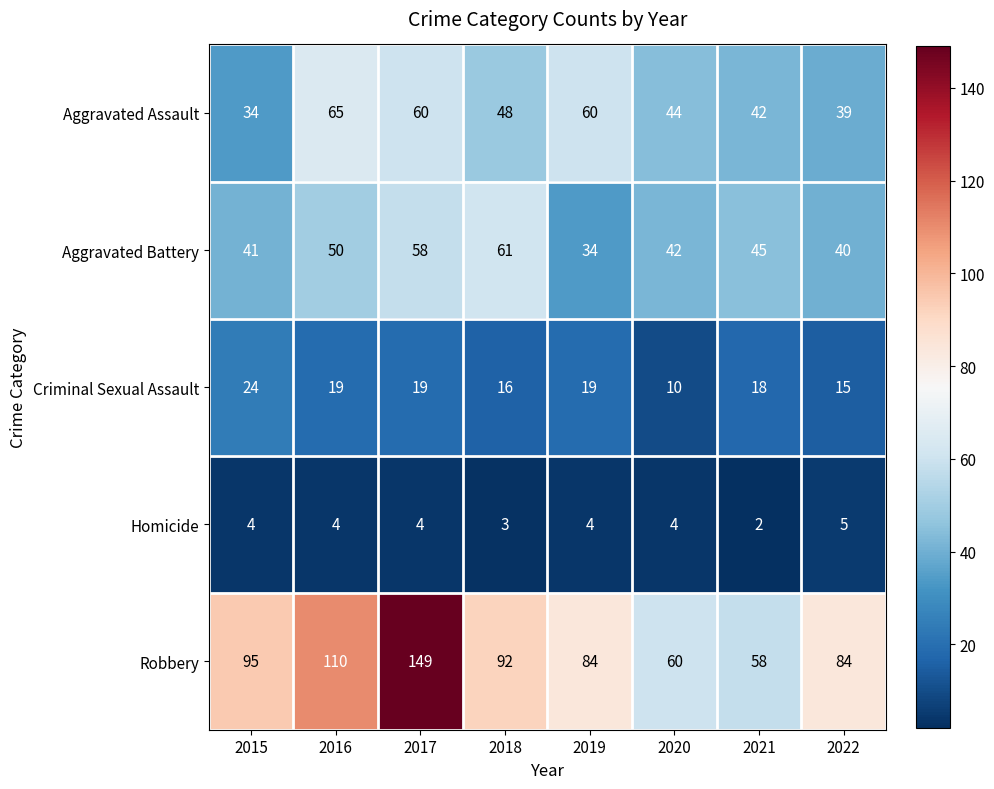

What is the sum of all Aggravated Battery values?

371